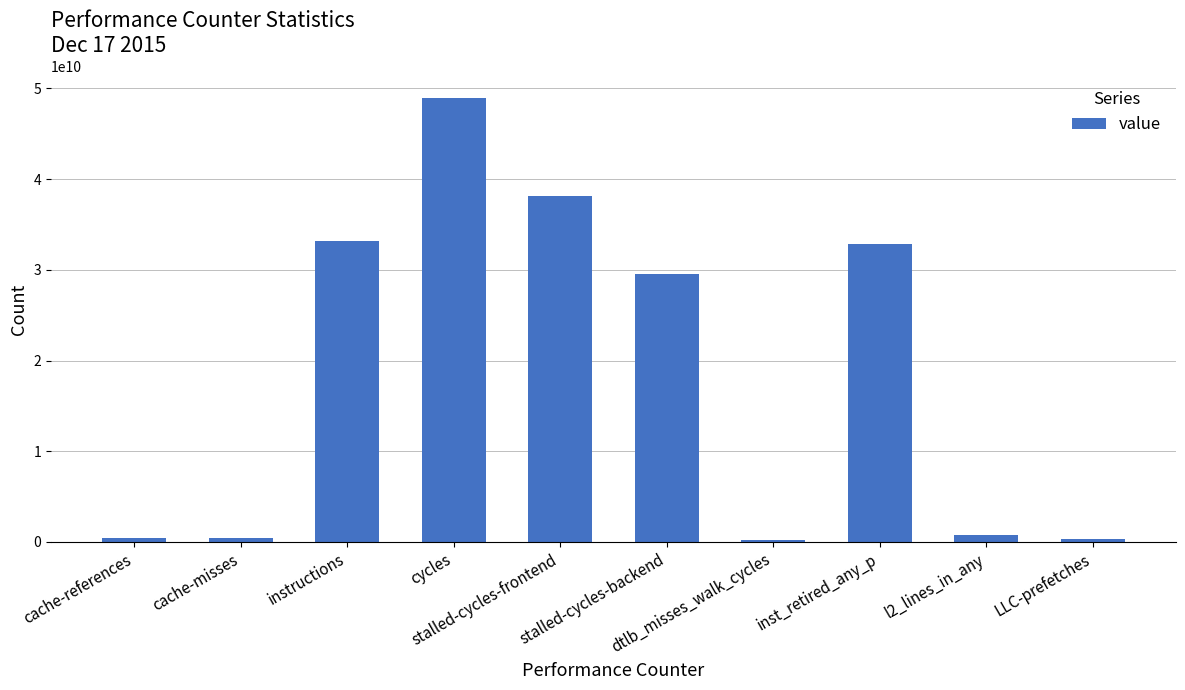

What is the average value?

18486375765